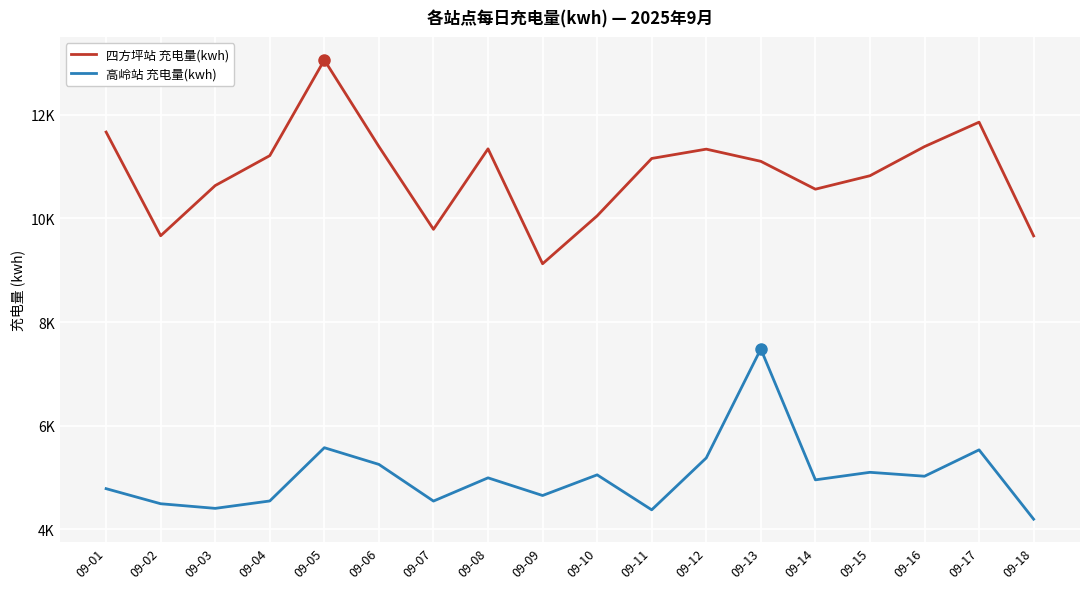

Reading left to right, transcribe all the data shown in this chart.

四方坪站 充电量(kwh): 11665.6	9665.7	10633.7	11210.7	13055.8	11385.9	9789.4	11341.8	9125.4	10049.4	11156.1	11336.1	11101.1	10563.6	10823.0	11384.9	11856.3	9662.3
高岭站 充电量(kwh): 4787.6	4496.6	4407.5	4550.1	5577.4	5255.4	4548.1	4996.2	4655.5	5054.0	4379.3	5380.2	7481.7	4957.6	5103.0	5027.4	5535.9	4198.9